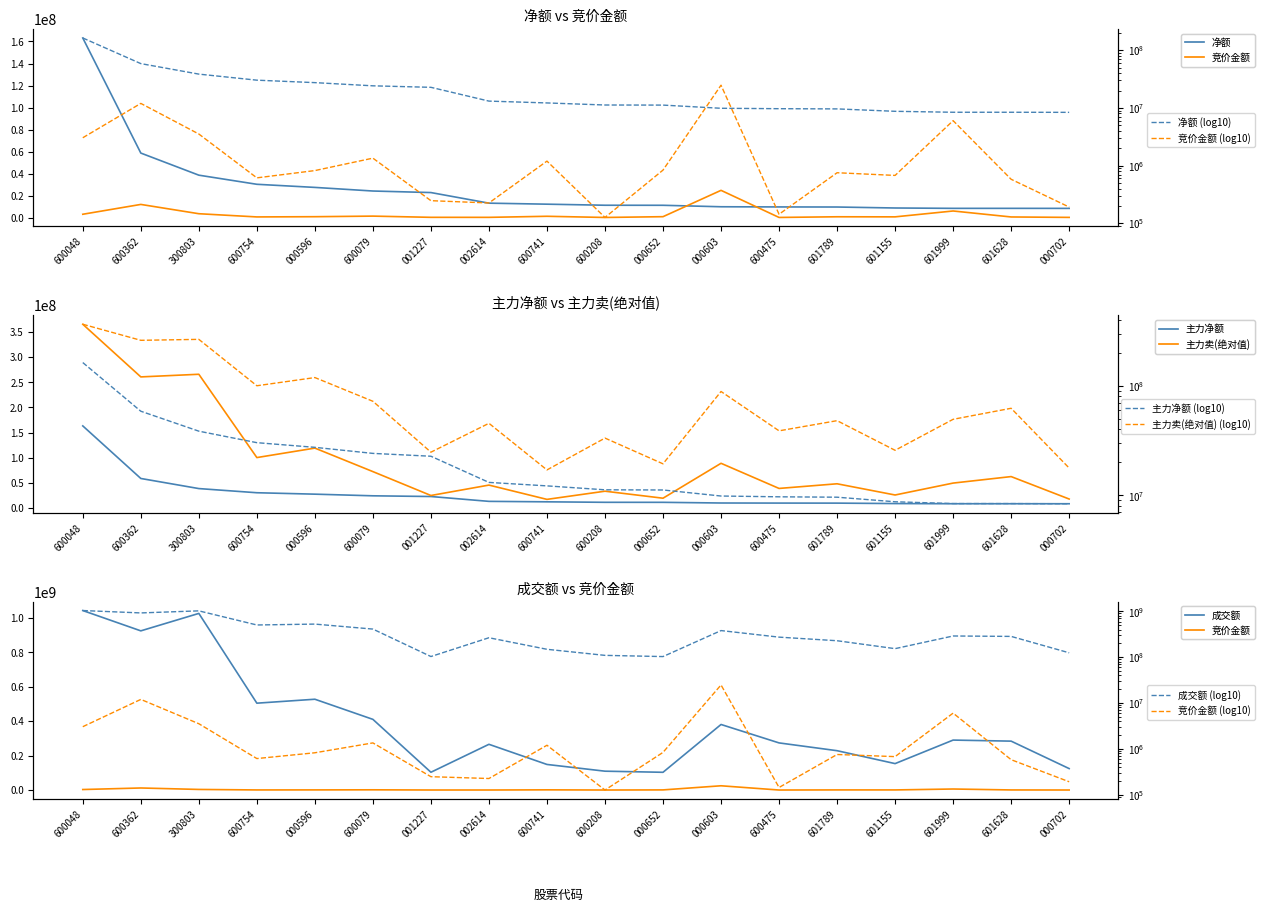

What is the minimum value shown in the chart?

125928